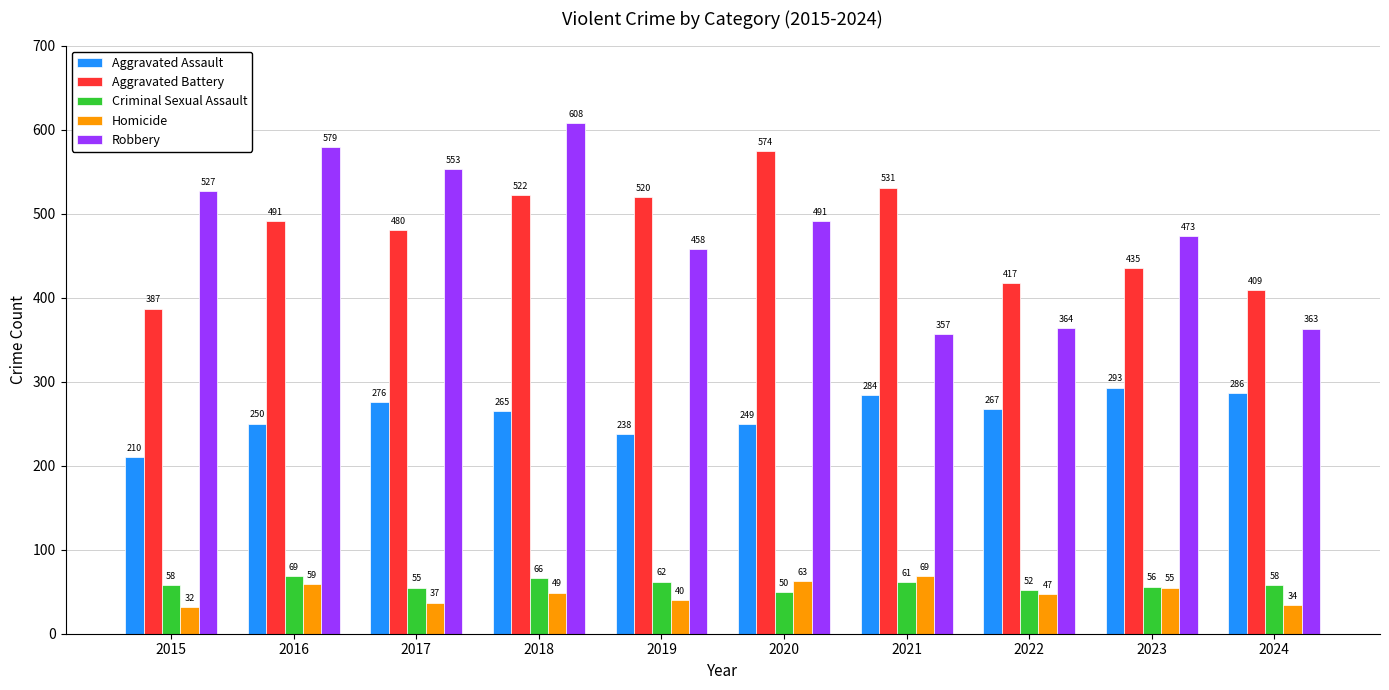

Are the bars grouped side by side (vs. stacked)?

Yes